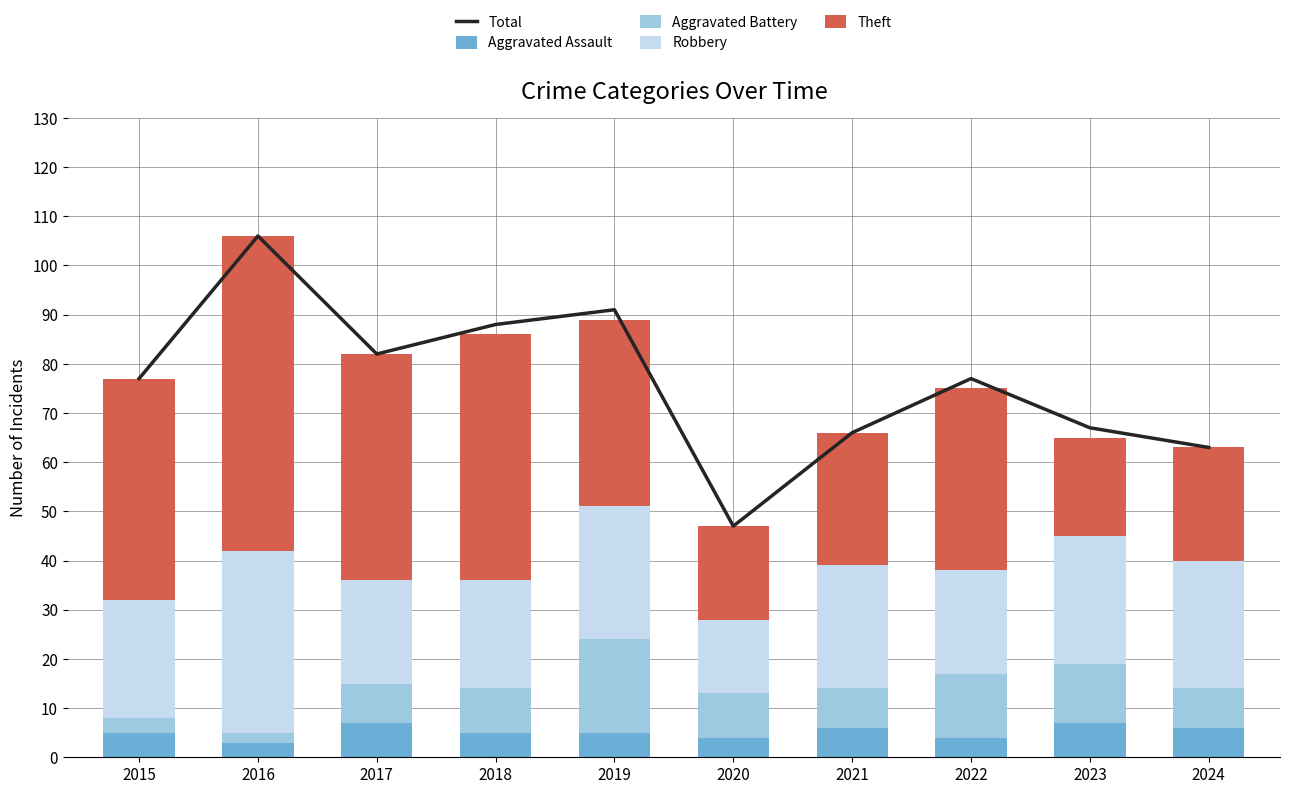

What is the total value across all series at 2018?

174